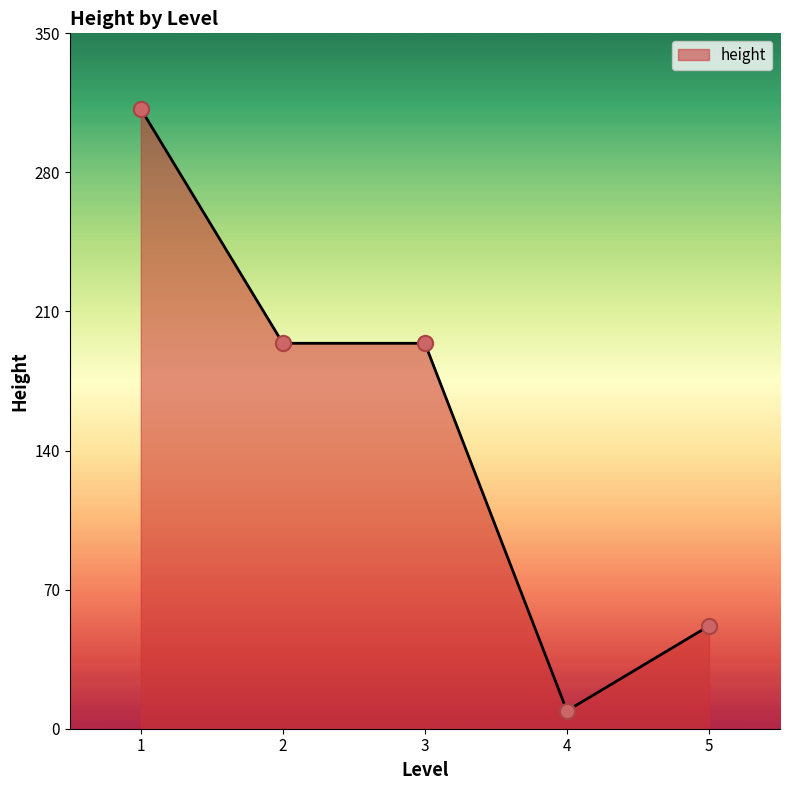

What is the ratio of the value at 3 to the value at 5?

3.7